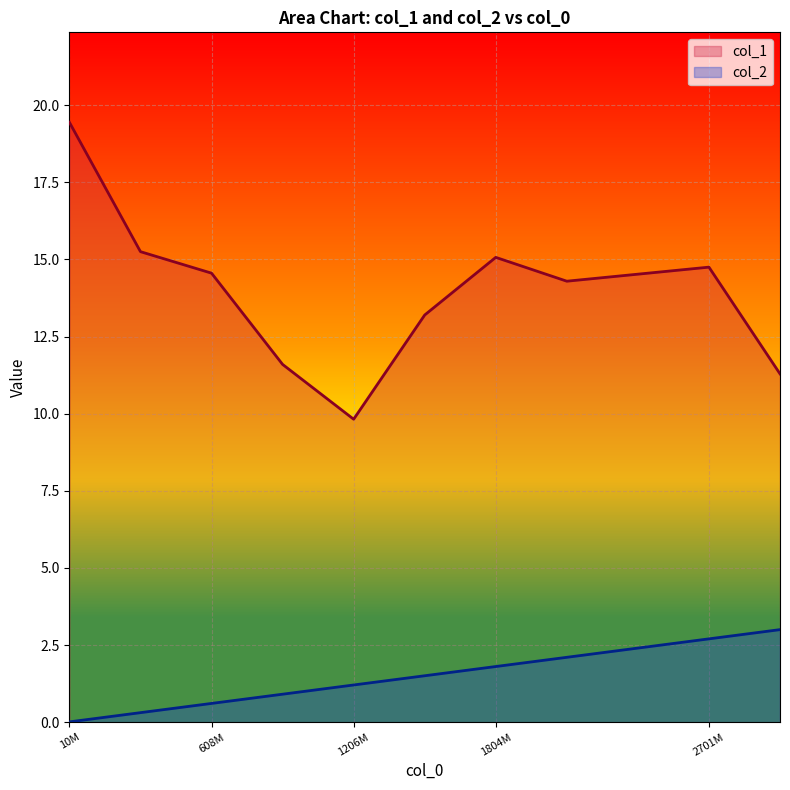

Which label corresponds to the largest value in the chart?

10M